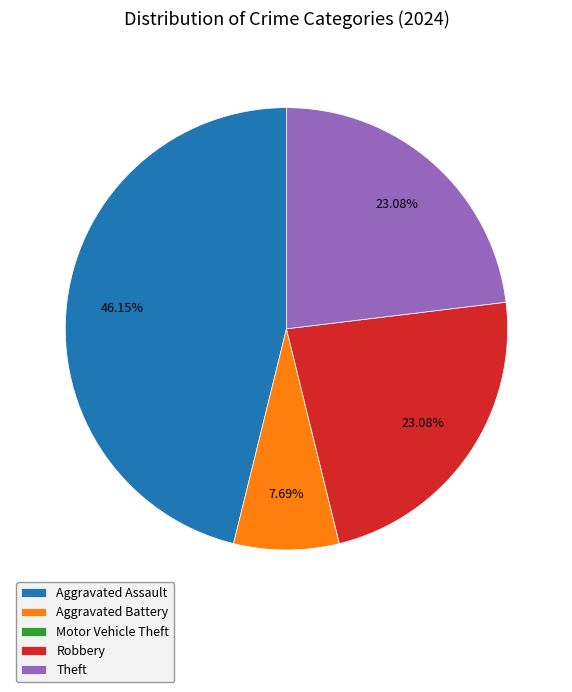

Does Theft account for over 50% of the chart?

No